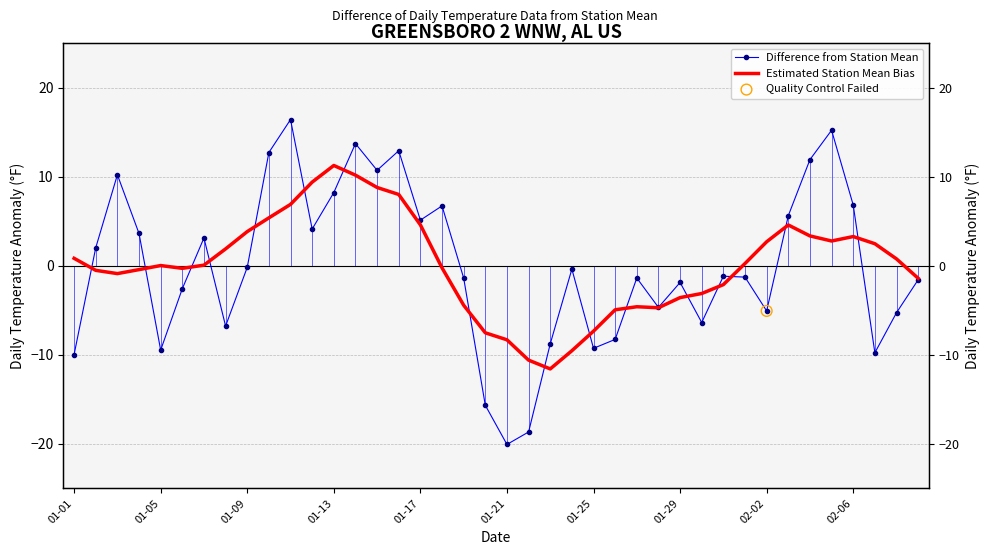

Is the value of Difference from Station Mean at 26 greater than the value of Estimated Station Mean Bias at 24?

Yes